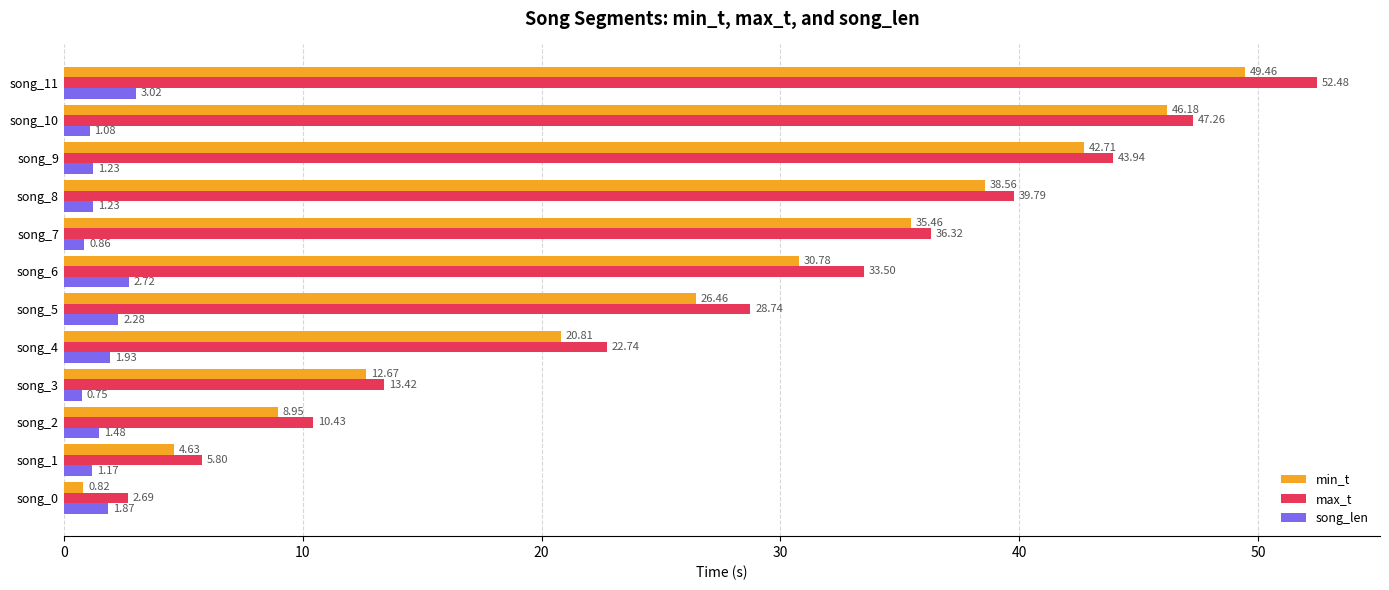

Which series changed the most between song_1 and song_9?

max_t